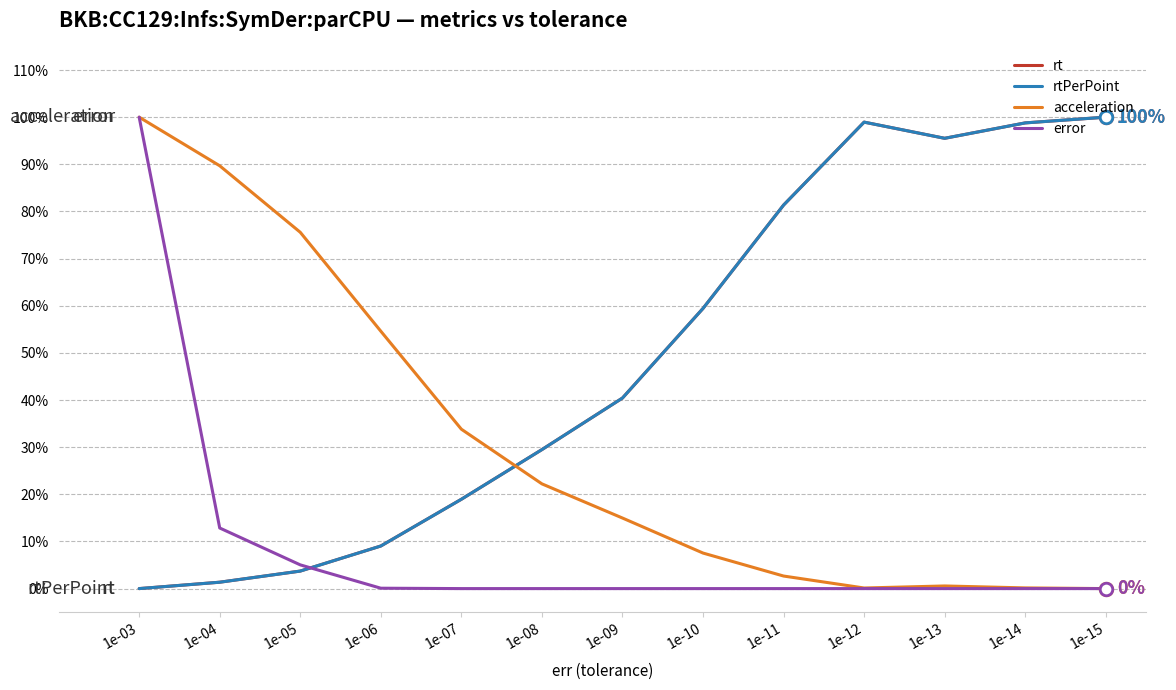

At which label does rtPerPoint first exceed 40?

1e-09